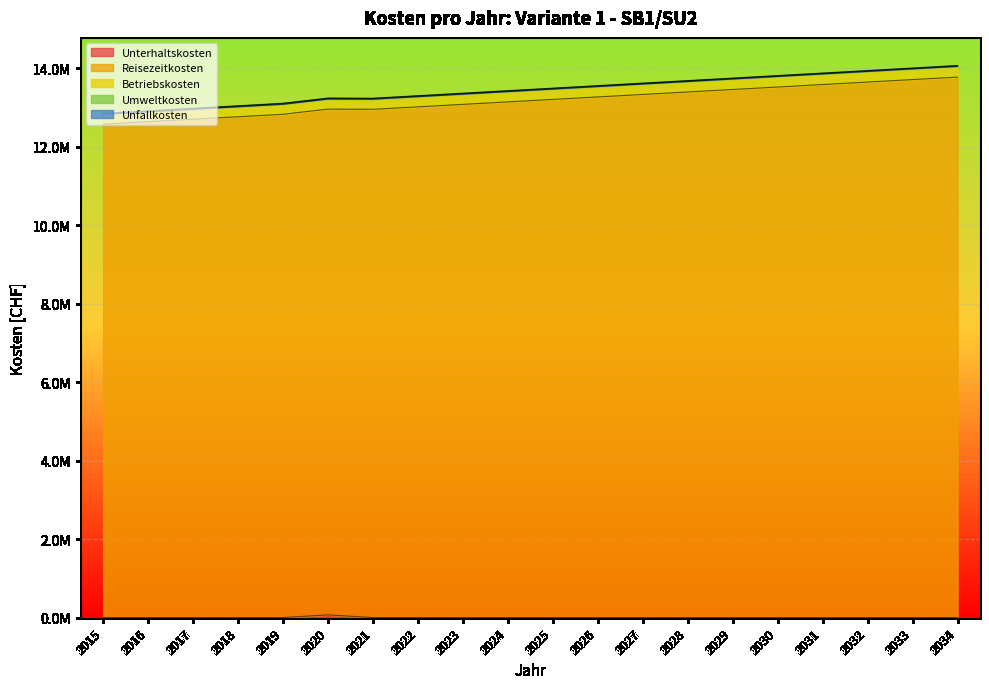

Rank the categories by Reisezeitkosten value from highest to lowest.

2034, 2033, 2032, 2031, 2030, 2029, 2028, 2027, 2026, 2025, 2024, 2023, 2022, 2020, 2021, 2019, 2018, 2017, 2016, 2015